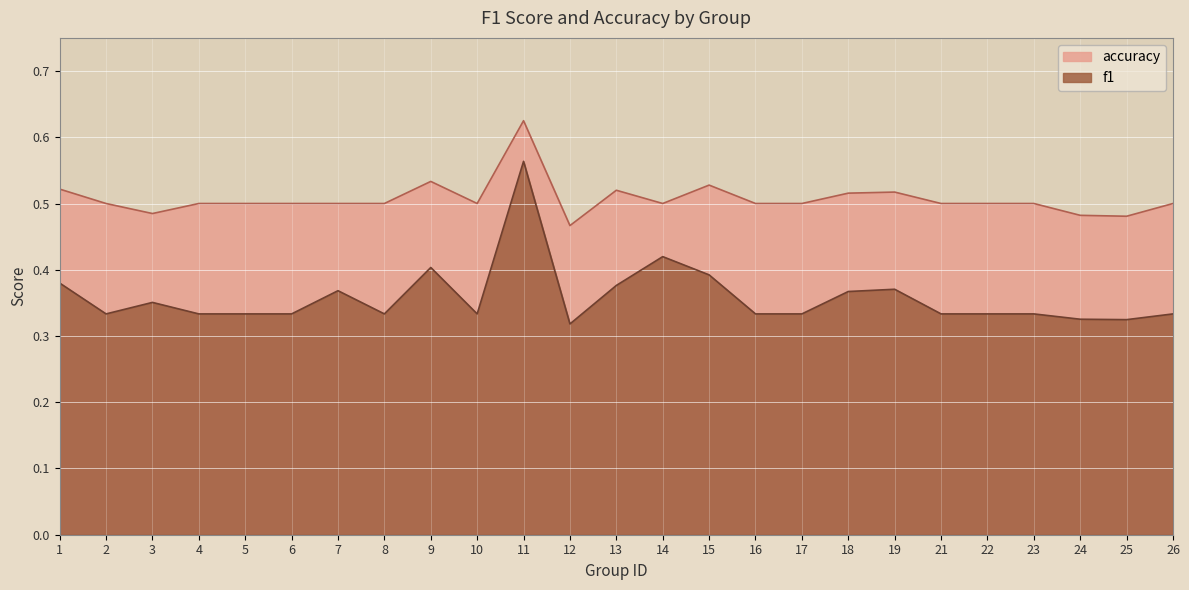

At 13, list the series in order from largest to smallest.

accuracy, f1